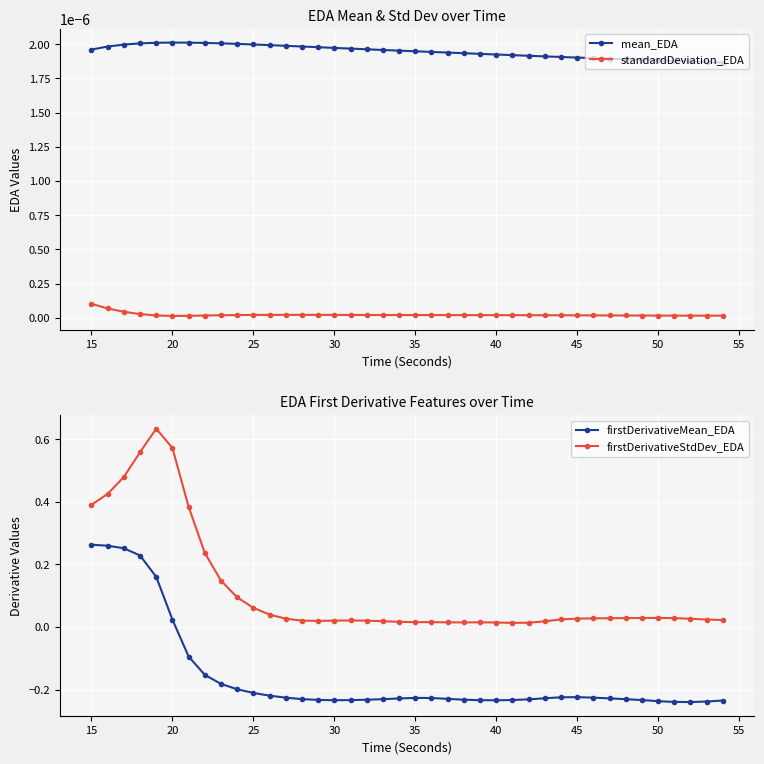

True or false: mean_EDA and standardDeviation_EDA cross at least once.

False